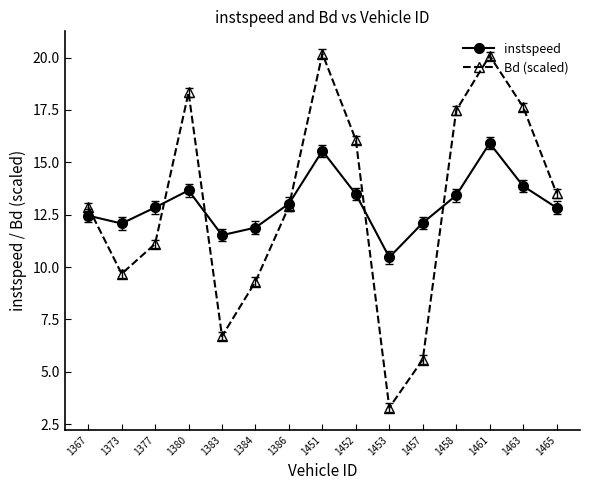

At which category does Bd (scaled) reach its first local peak?

1380